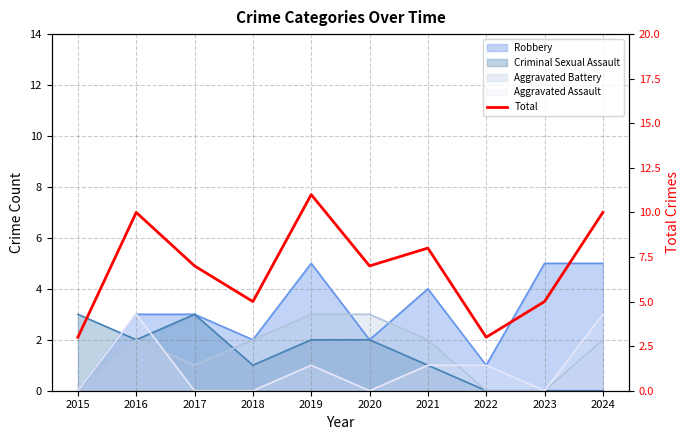

Is it true that the value at 2020 is 7?

True